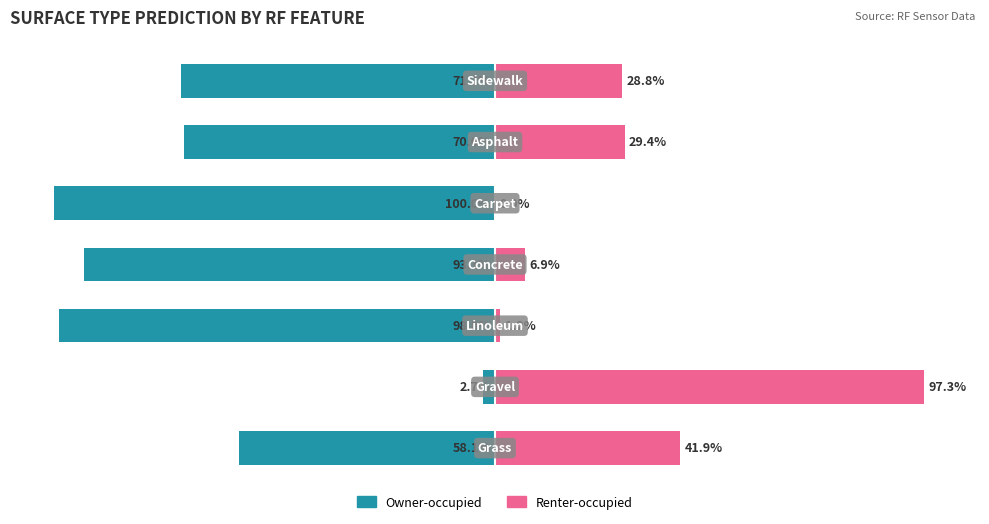

Reading left to right, what are all the values shown in this chart?

Owner-occupied: -58.1	-2.7	-98.8	-93.1	-100.0	-70.6	-71.2
Renter-occupied: 41.9	97.3	1.2	6.9	0.0	29.4	28.8